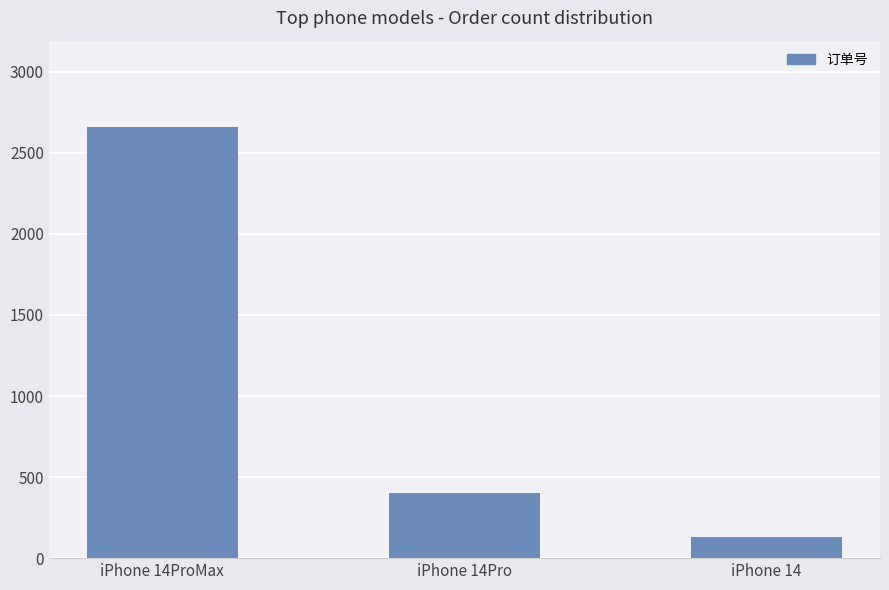

What is the sum of all values?

3194